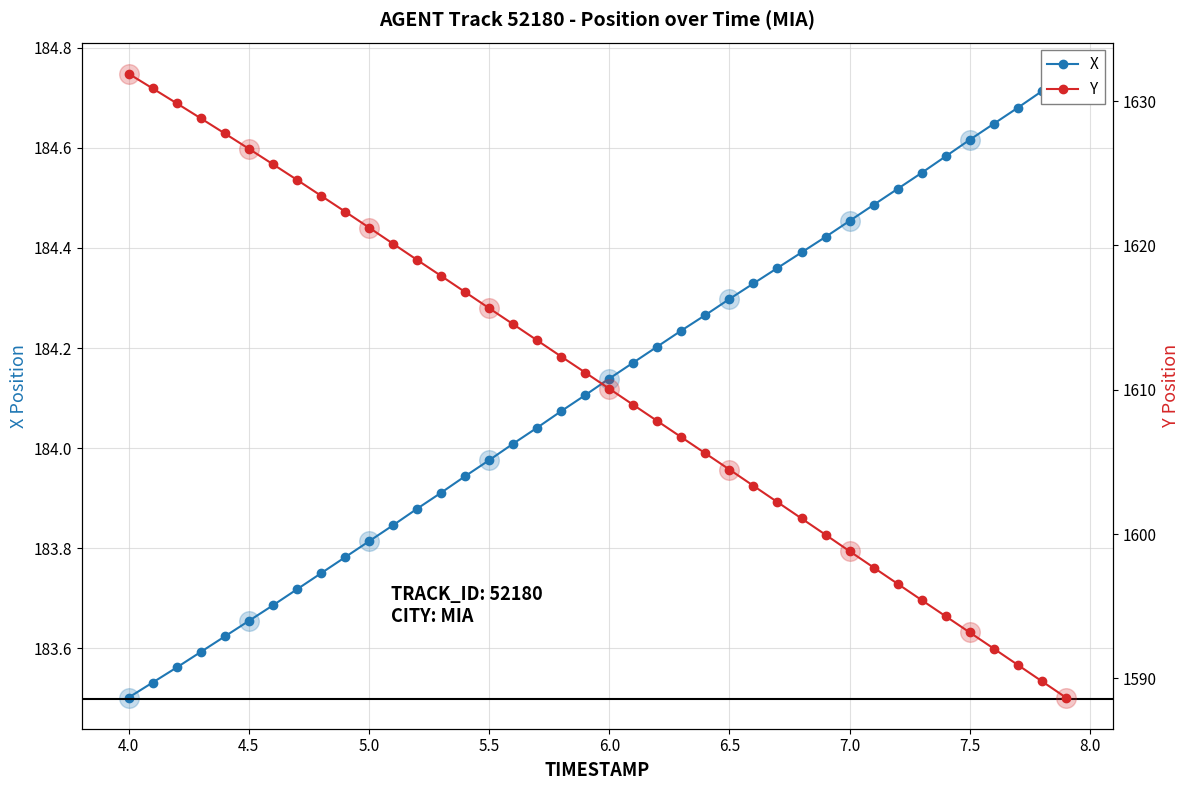

Which series has the largest total across all categories?

Y